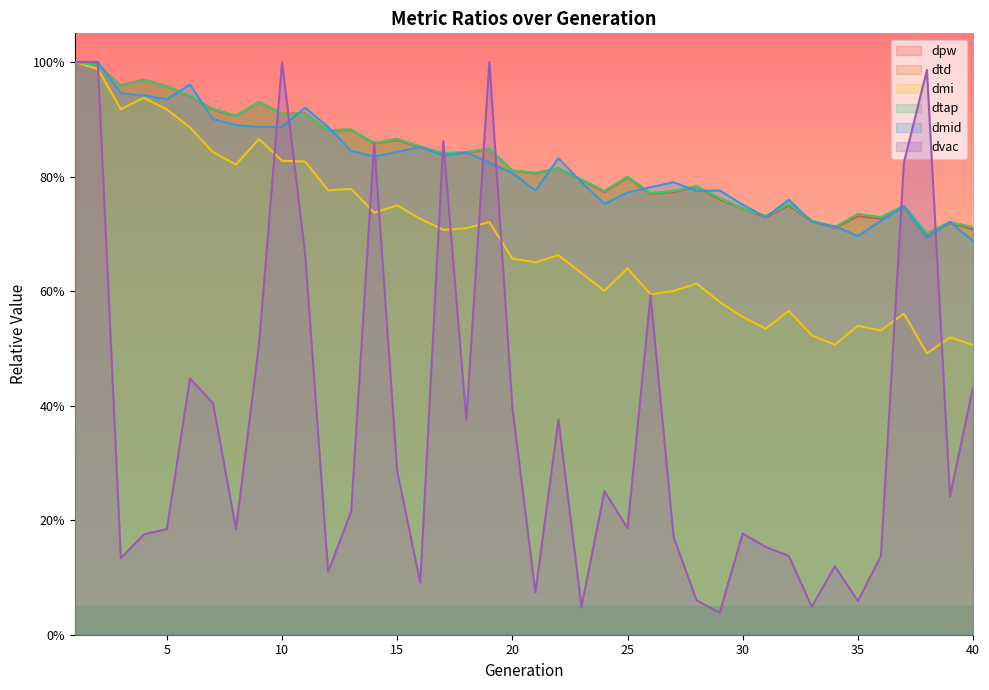

True or false: dtap has more than 0 points higher than both neighbors.

True